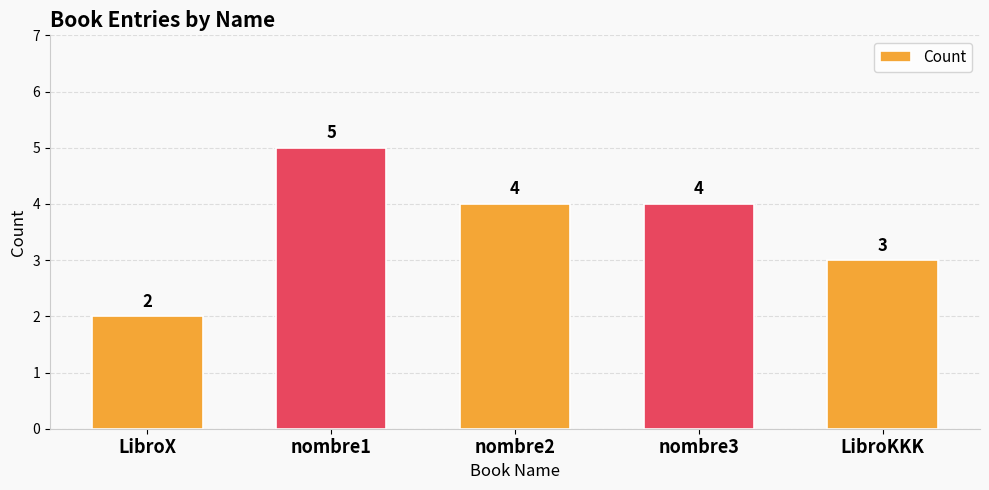

The chart shows a value of 4 at nombre2. True or false?

True